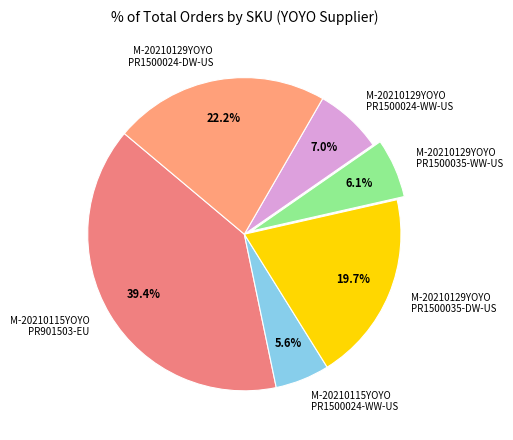

What is the smallest slice in the pie chart?

M-20210115YOYO PR1500024-WW-US